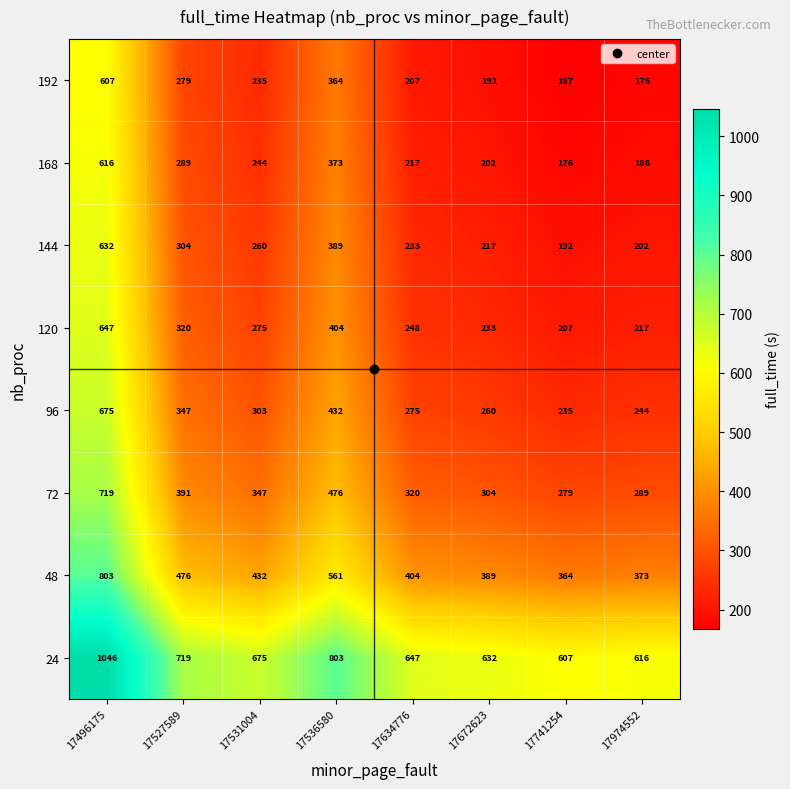

At which label is 168 closest to 396?

17536580